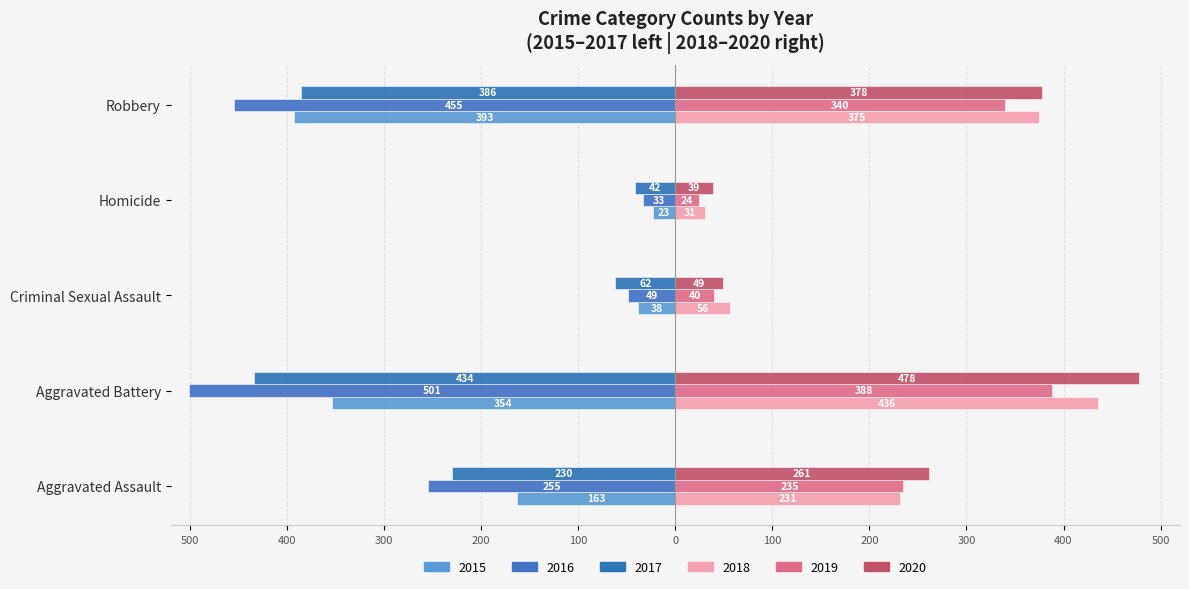

True or false: 2020 has a value of 133 at Aggravated Assault.

False